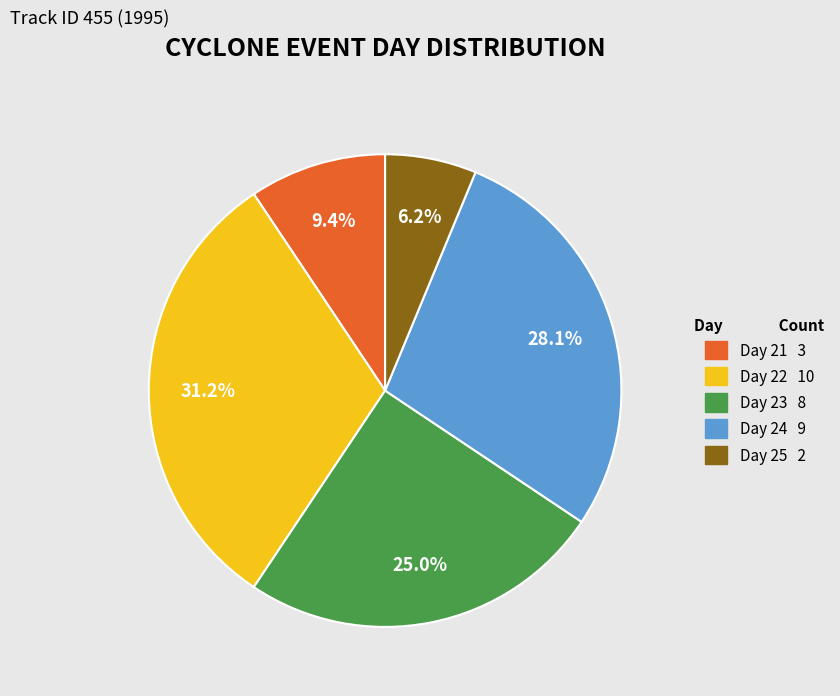

Which category has the biggest portion of the pie?

Day 22